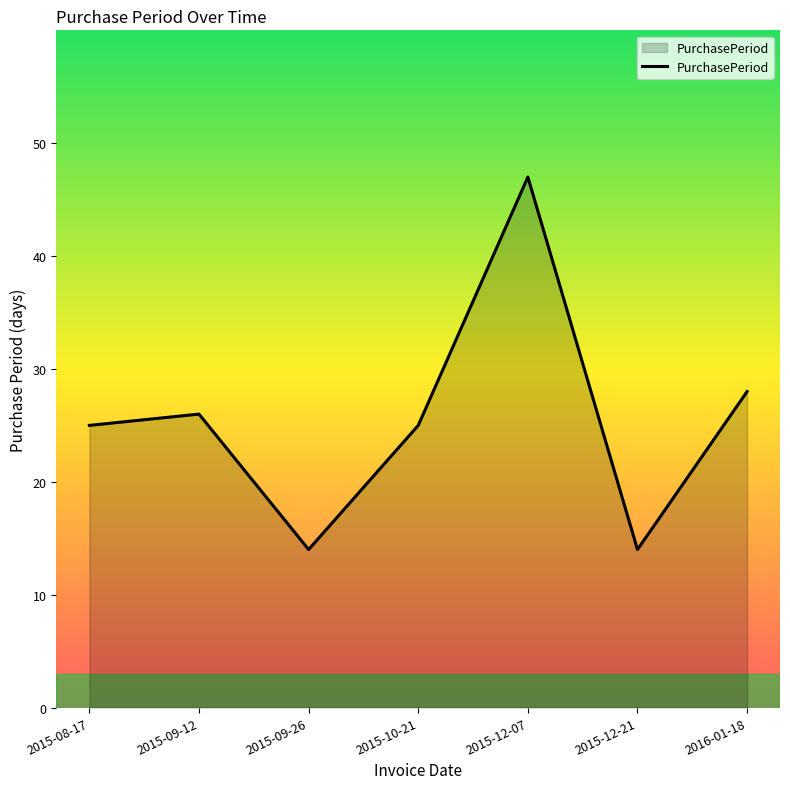

Count the number of categories in the chart.

7